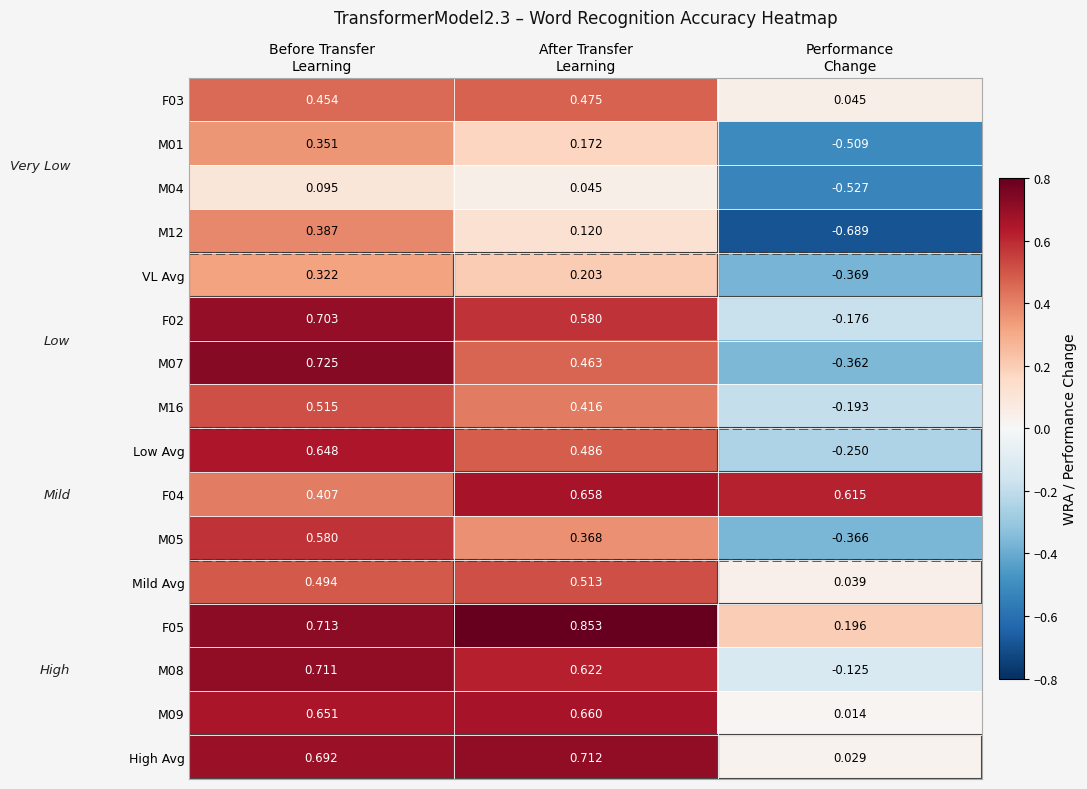

How many distinct data groups are displayed?

16